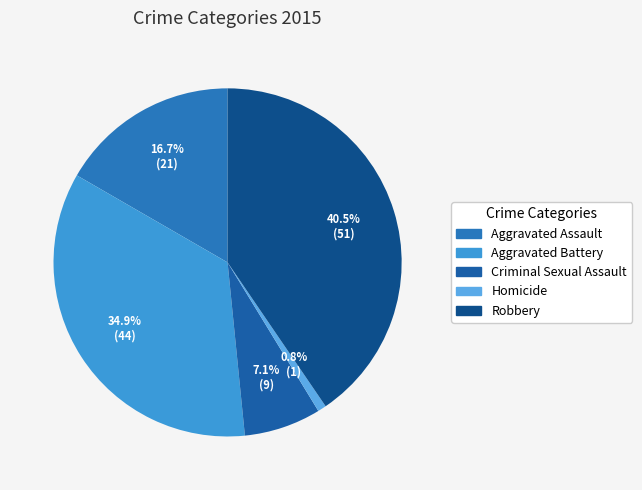

How many slices are in this pie chart?

5